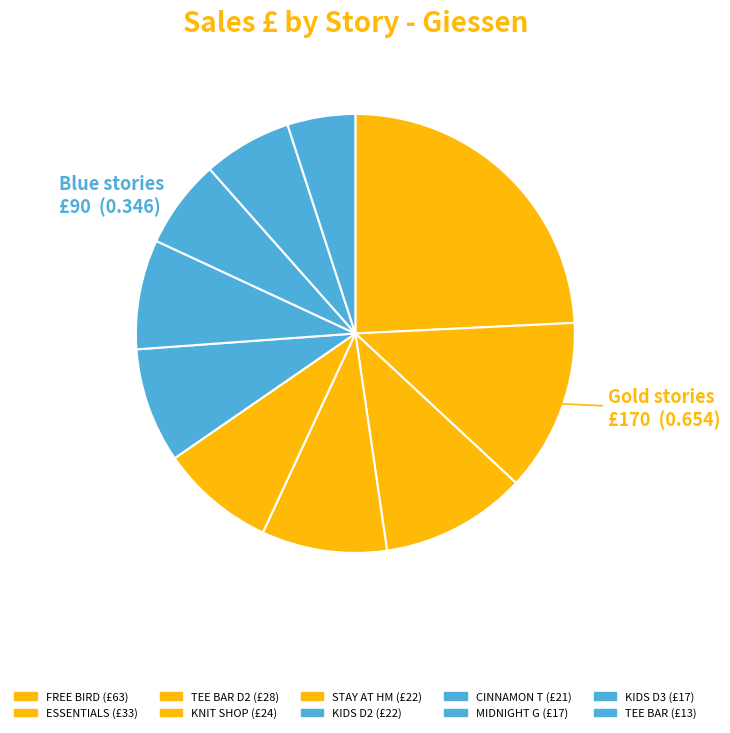

How many slices are in this pie chart?

10